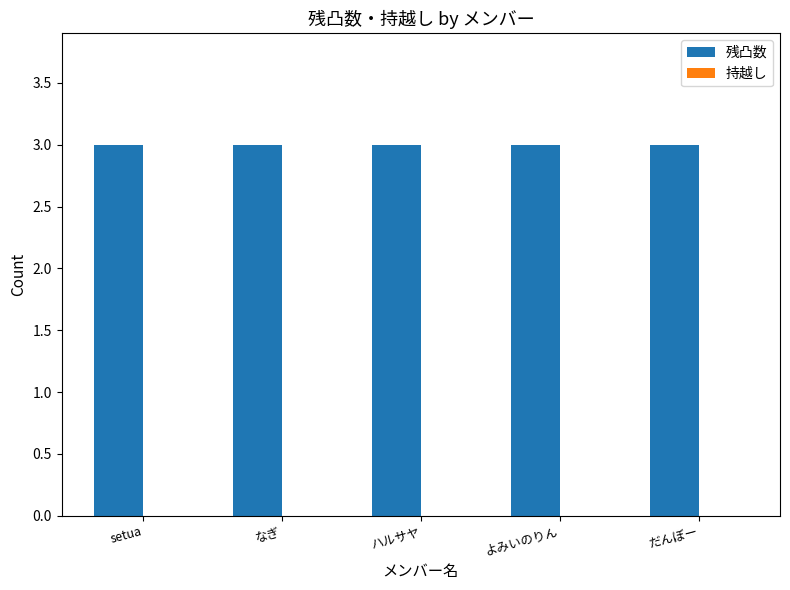

How many groups of bars are there?

5